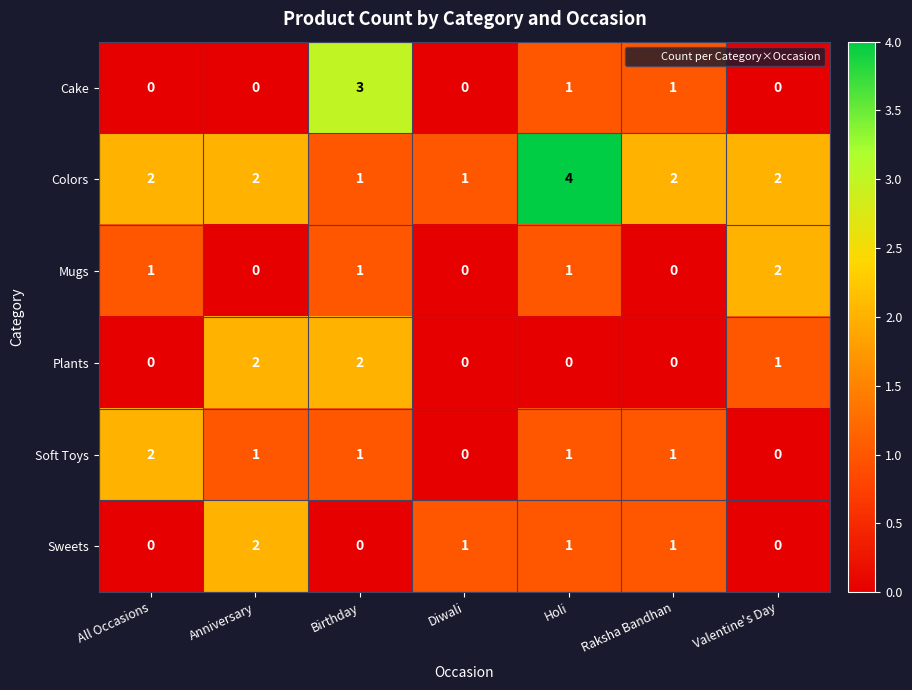

What is the sum of all Mugs values?

5